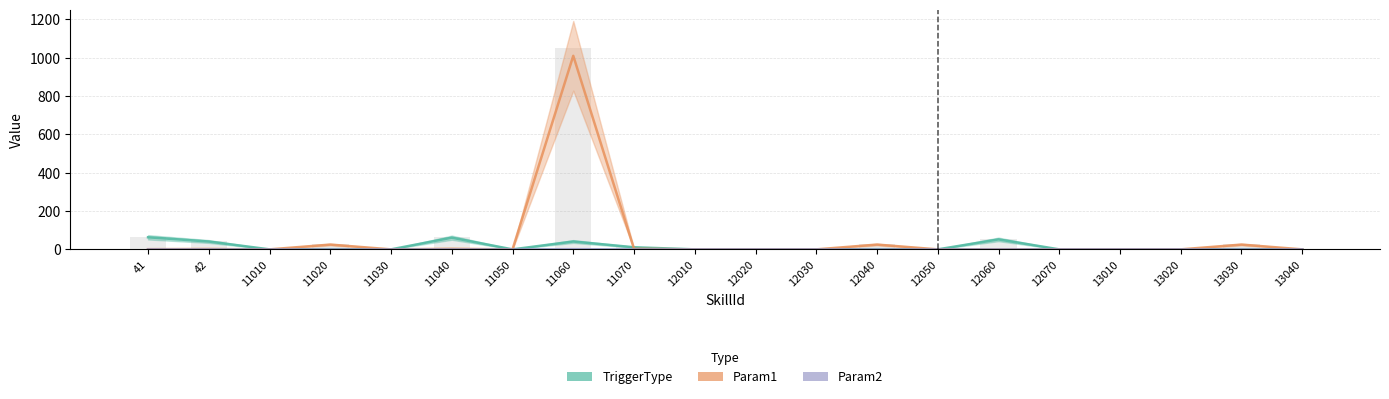

Reading left to right, what are all the values shown in this chart?

TriggerType: 63	41	0	1	0	61	0	41	11	0	0	0	1	0	52	0	0	0	1	0
Param1: 1	2	0	25	0	3	0	1010	3	0	0	0	25	0	0	0	0	0	25	0
Param2: 0	0	0	0	0	0	0	1	0	0	0	0	0	0	0	0	0	0	0	0